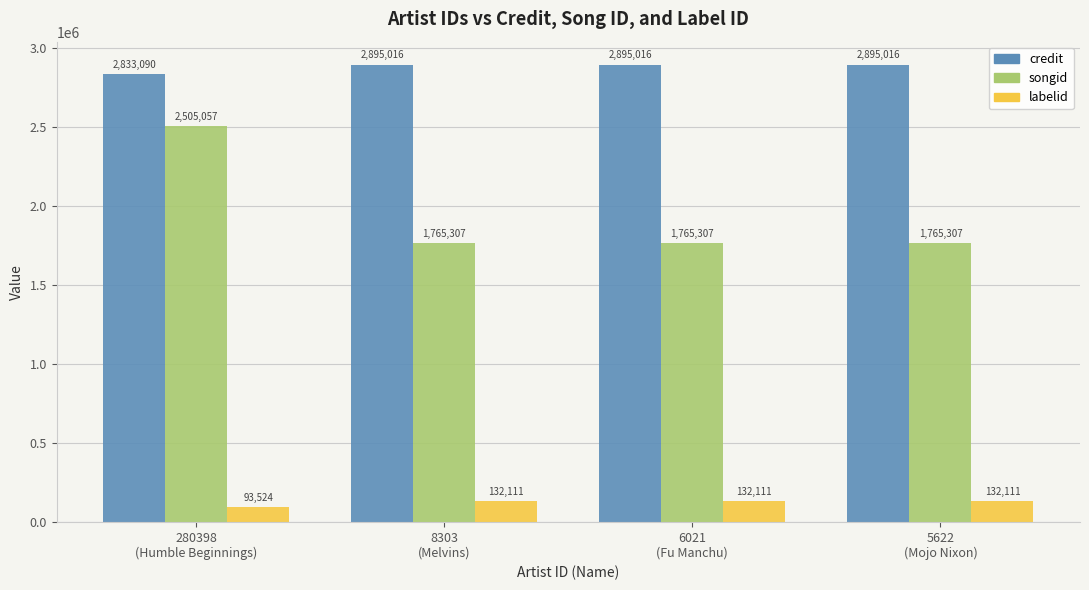

List the series in order of their peak value, lowest first.

labelid, songid, credit